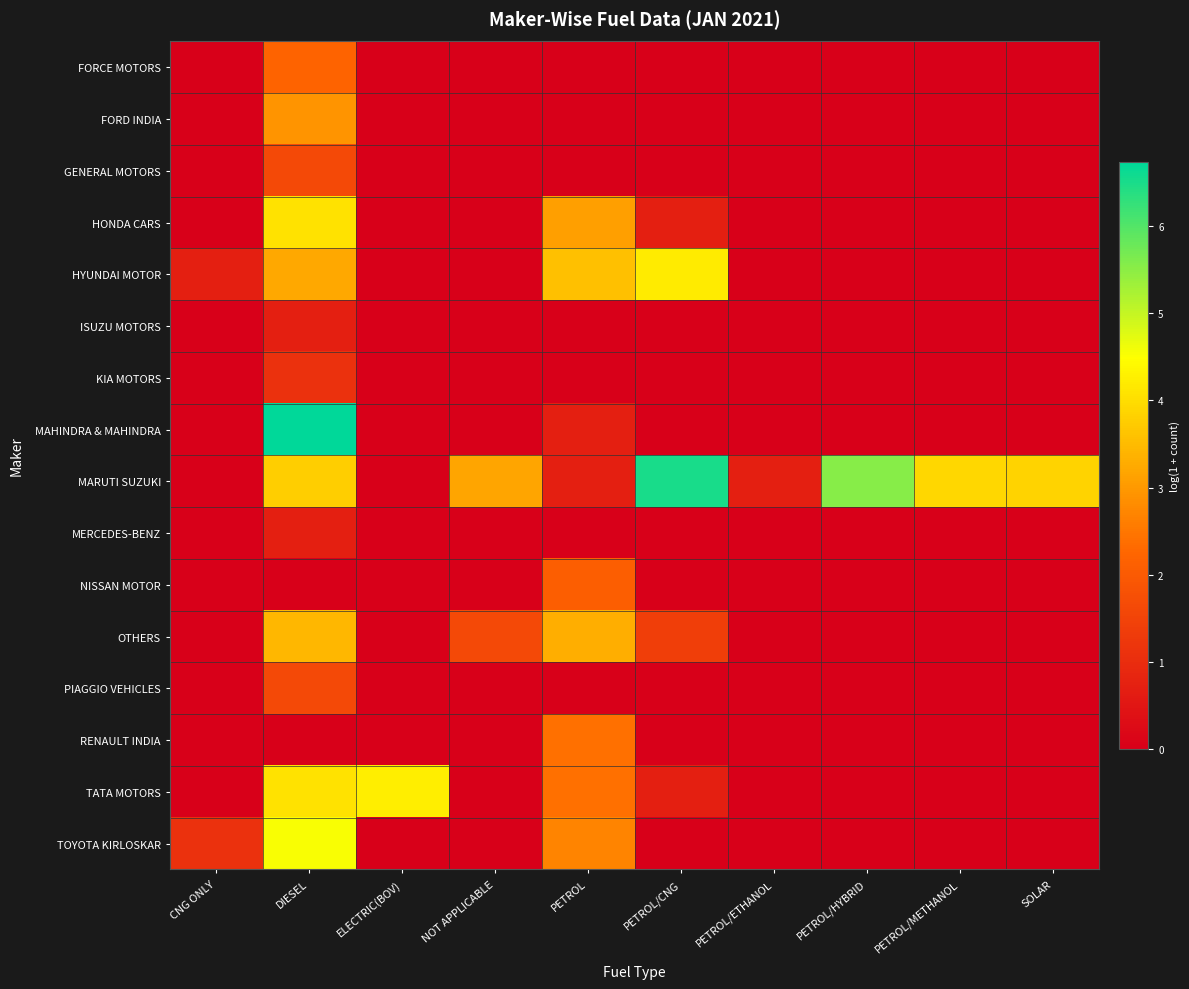

Between PETROL and PETROL/HYBRID, which is larger?

PETROL